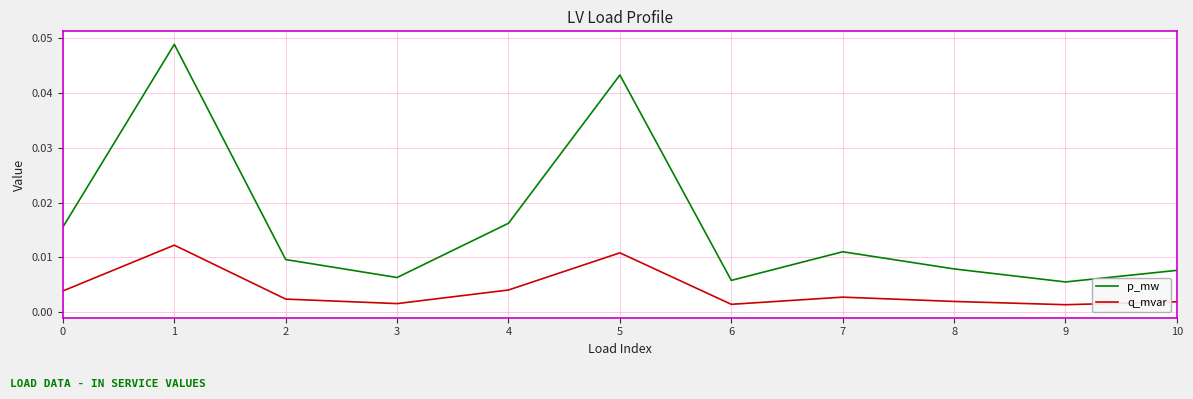

True or false: p_mw and q_mvar intersect in this chart.

False